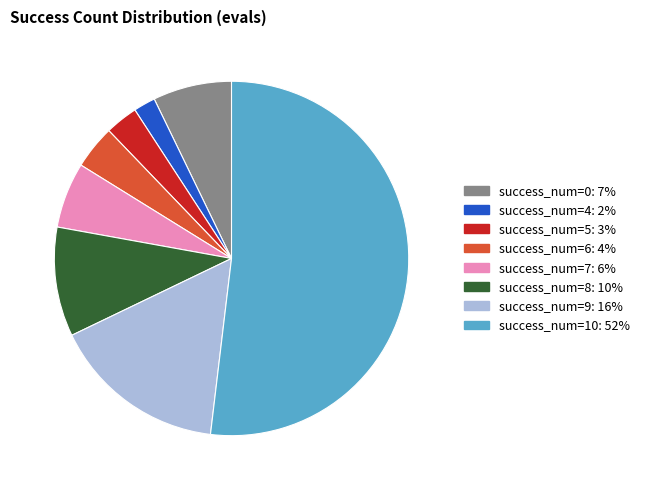

What is the largest slice in the pie chart?

success_num=10: 52%